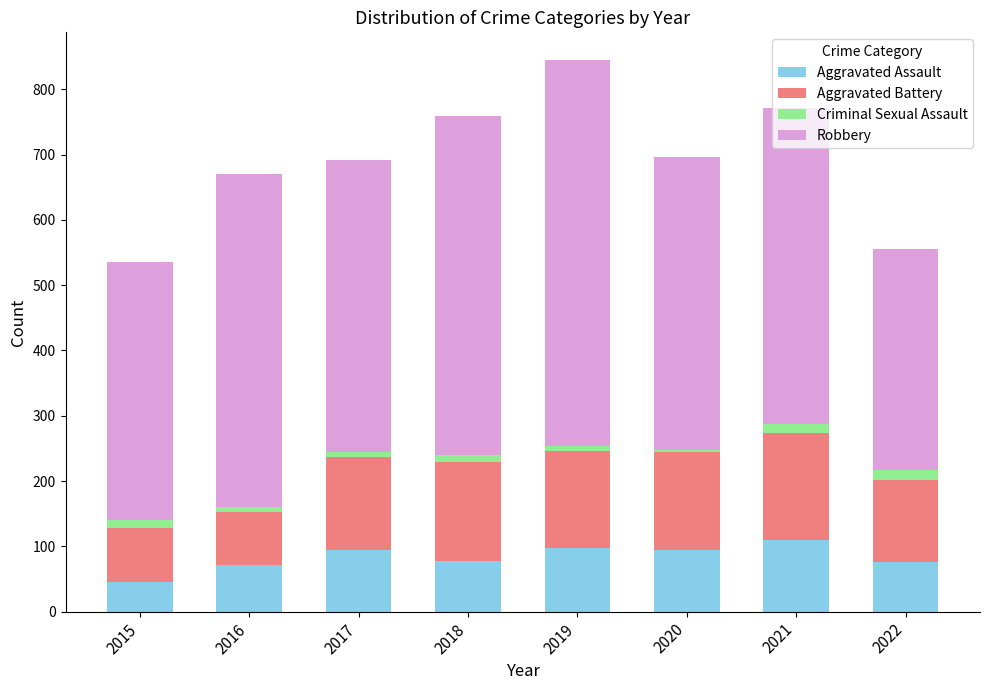

What is the average value of the Aggravated Assault series?

83